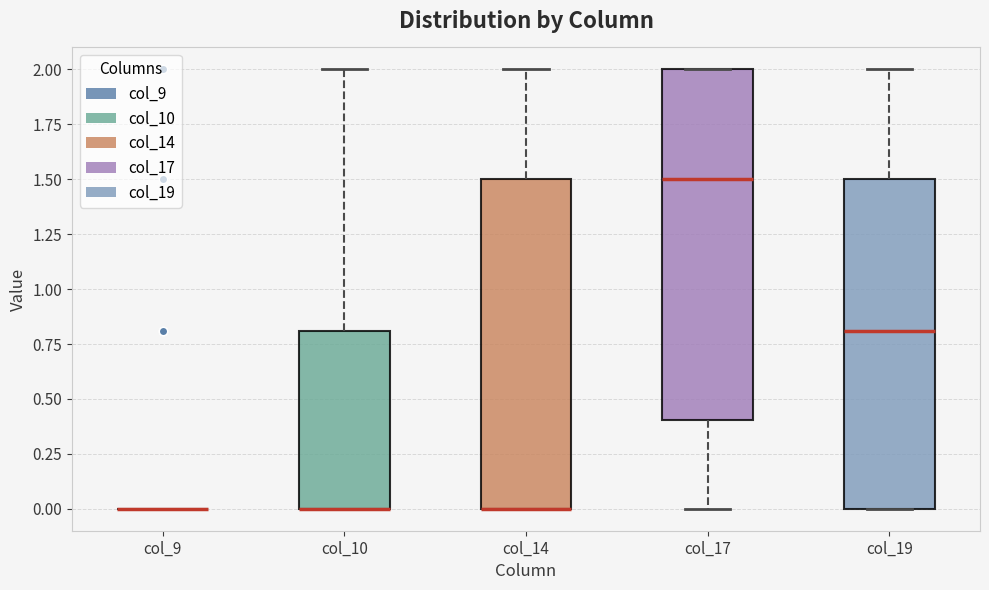

Reading left to right, transcribe this box plot: for each box, give where its median line is, the range the box spans, and where its two whiskers end, as read against the y-axis. The values are not printed on the chart, so give them approximately, as read against the axis.

col_9: box collapsed to a line at 0.0, whiskers 0.0 to 0.0
col_10: median 0.0 (drawn on the box's lower edge), box 0.0 to 0.8, whiskers 0.0 to 2.0
col_14: median 0.0 (drawn on the box's lower edge), box 0.0 to 1.5, whiskers 0.0 to 2.0
col_17: median 1.5, box 0.4 to 2.0, whiskers 0.0 to 2.0
col_19: median 0.8, box 0.0 to 1.5, whiskers 0.0 to 2.0